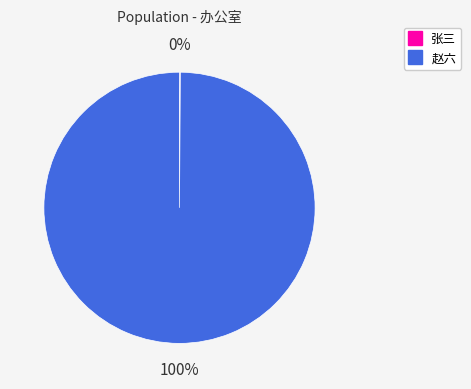

Is 赵六 the majority of the pie?

Yes